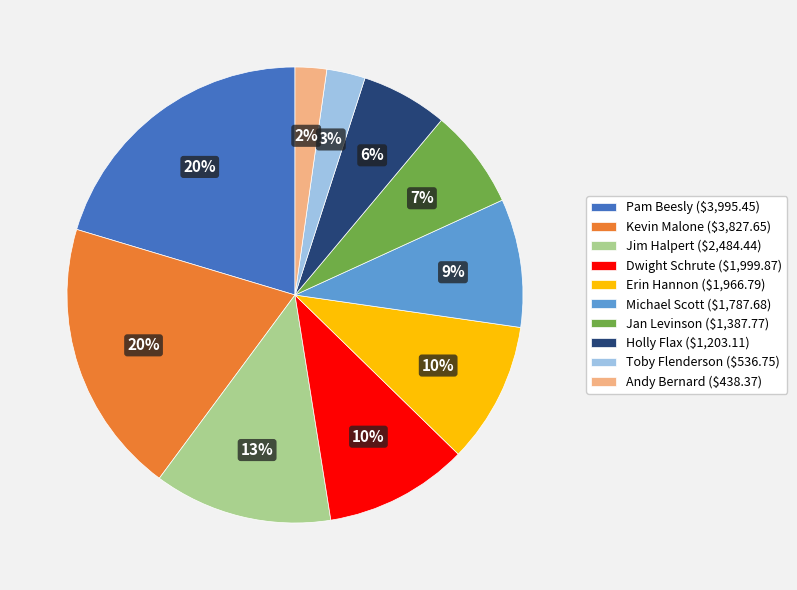

Approximately how many times larger is the value at Michael Scott compared to Dwight Schrute?

0.9